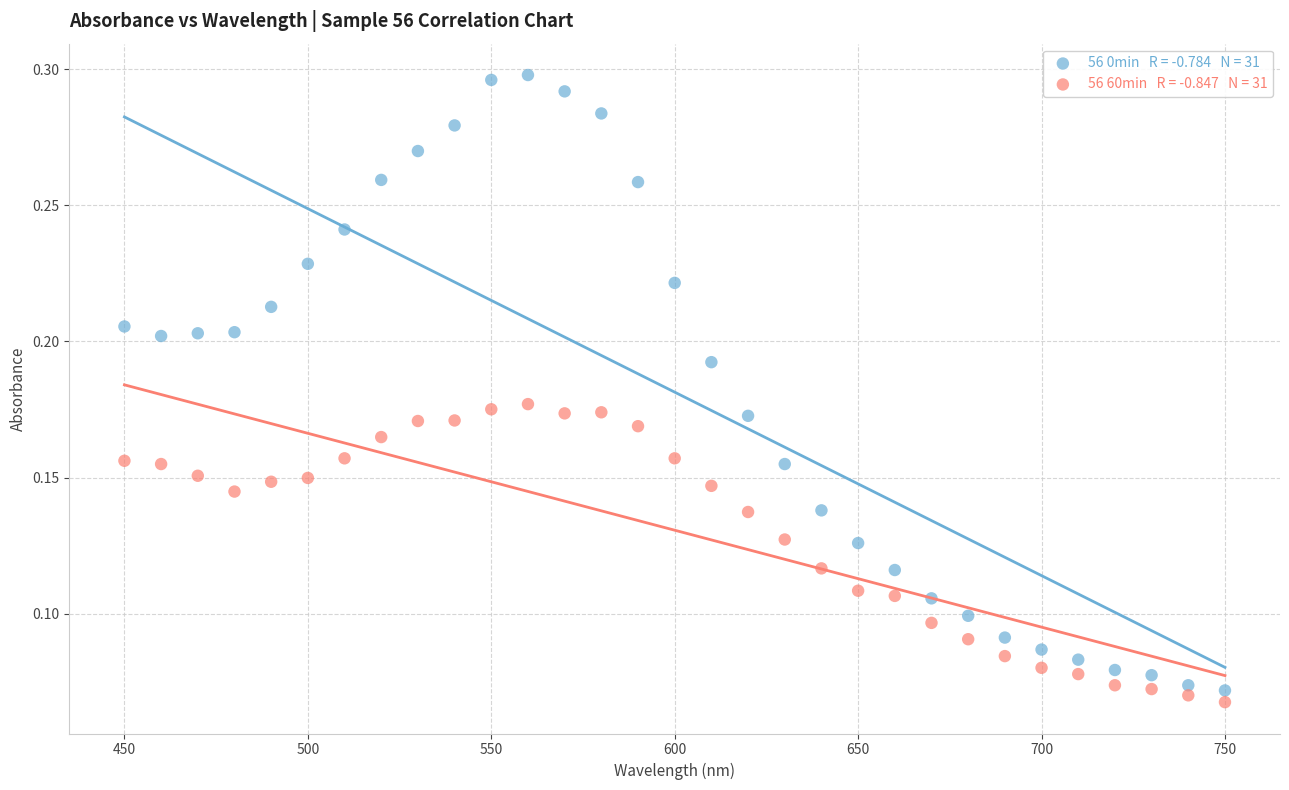

Across all data points, what is the range of X values (max minus min)?

300.0